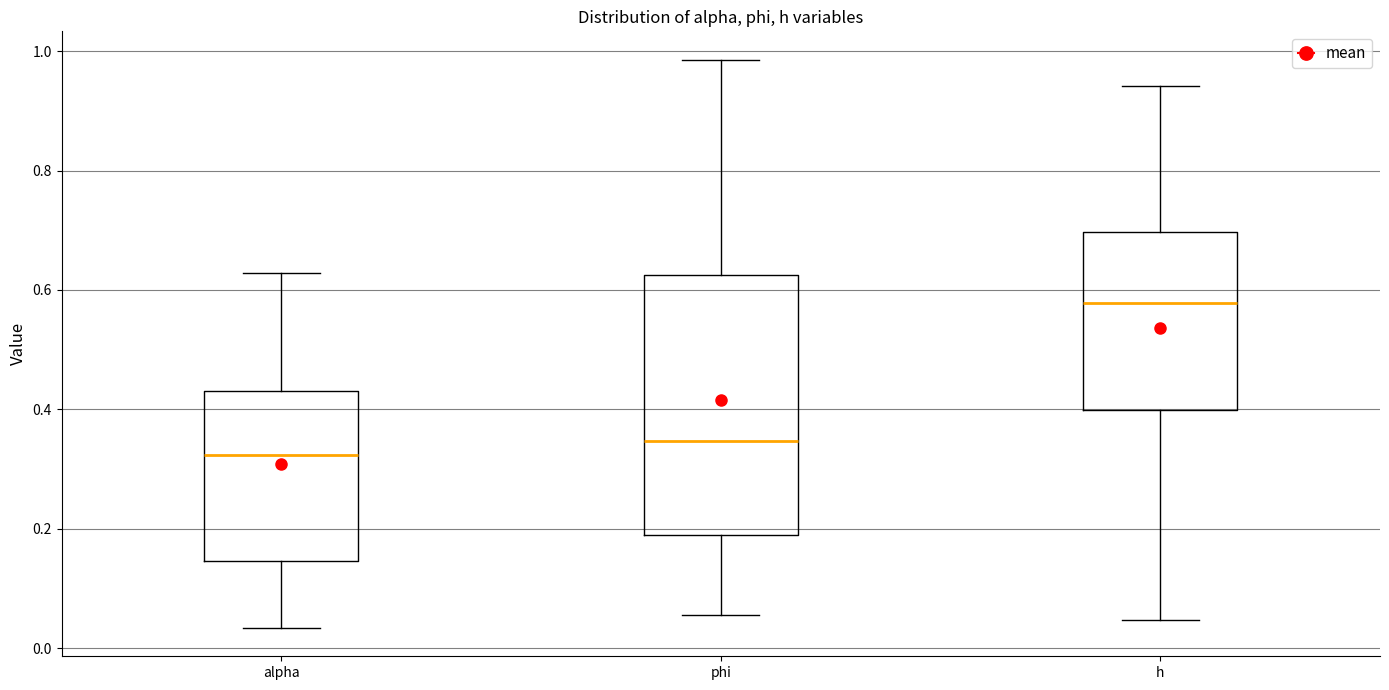

Reading left to right, read every box against the y-axis: the position of its median line, the range the box covers, and the ends of its whiskers. The values are not printed on the chart, so give them approximately, as read against the axis.

alpha: median 0.32, box 0.14 to 0.44, whiskers 0.04 to 0.62
phi: median 0.34, box 0.18 to 0.62, whiskers 0.06 to 0.98
h: median 0.58, box 0.40 to 0.70, whiskers 0.04 to 0.94